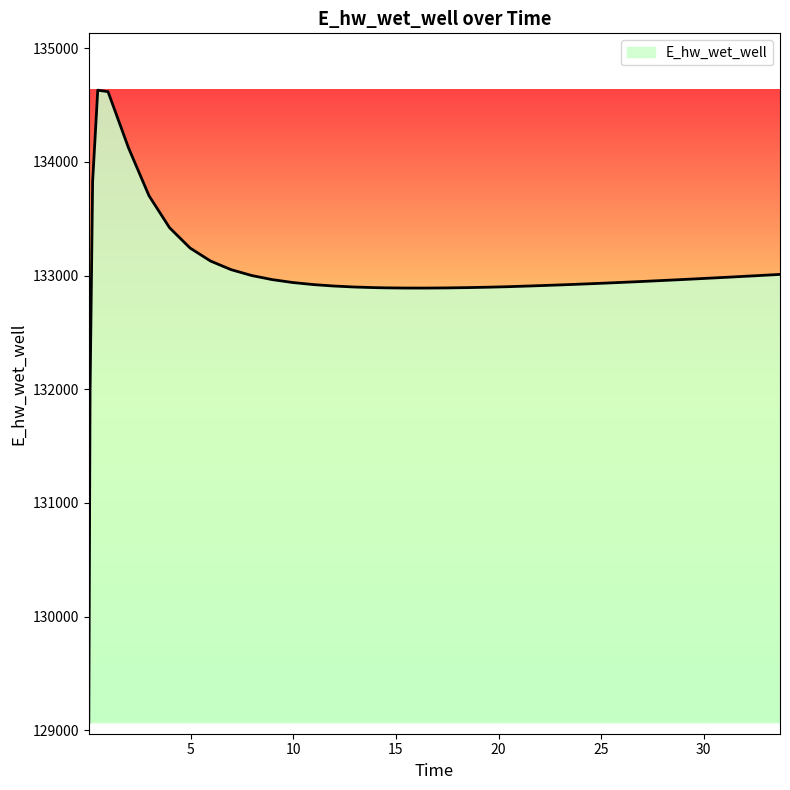

How many categories are shown in the chart?

40